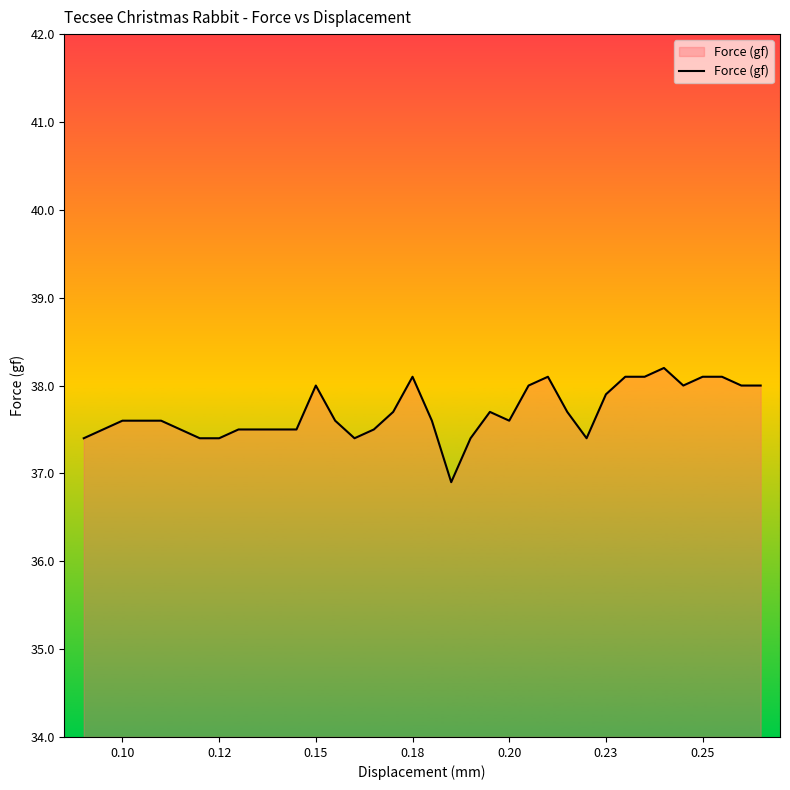

What is the minimum value shown in the chart?

36.9